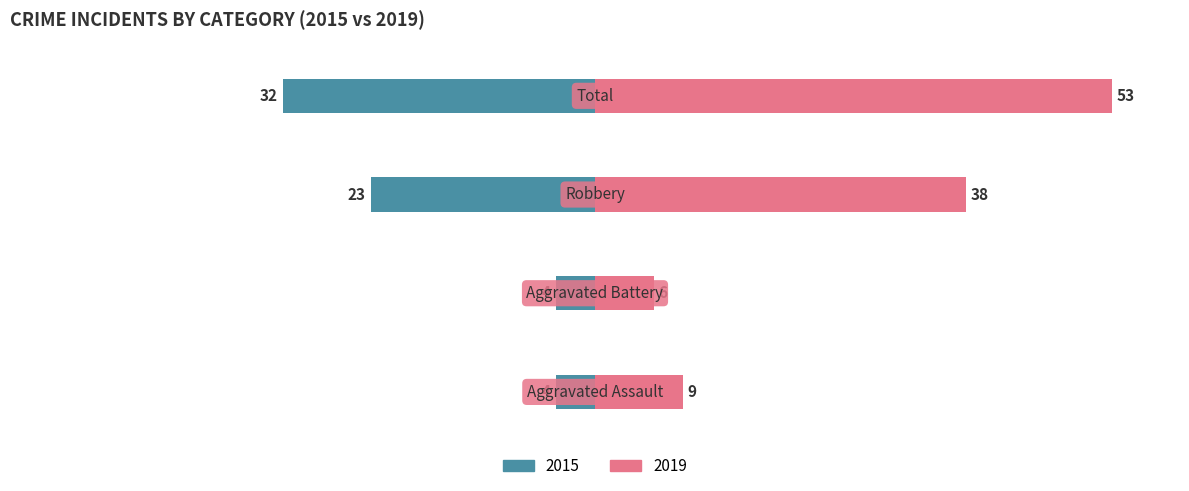

What is the difference between the 2019 values at Aggravated Battery and Aggravated Assault?

3